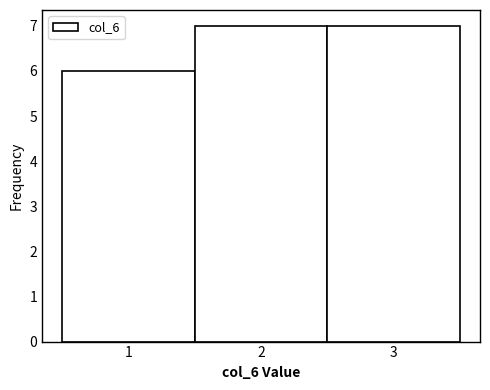

What is the height of the bar covering 0.5 to 1.5 on the x-axis? The values are not printed on the chart, so give them approximately, as read against the axis.

6